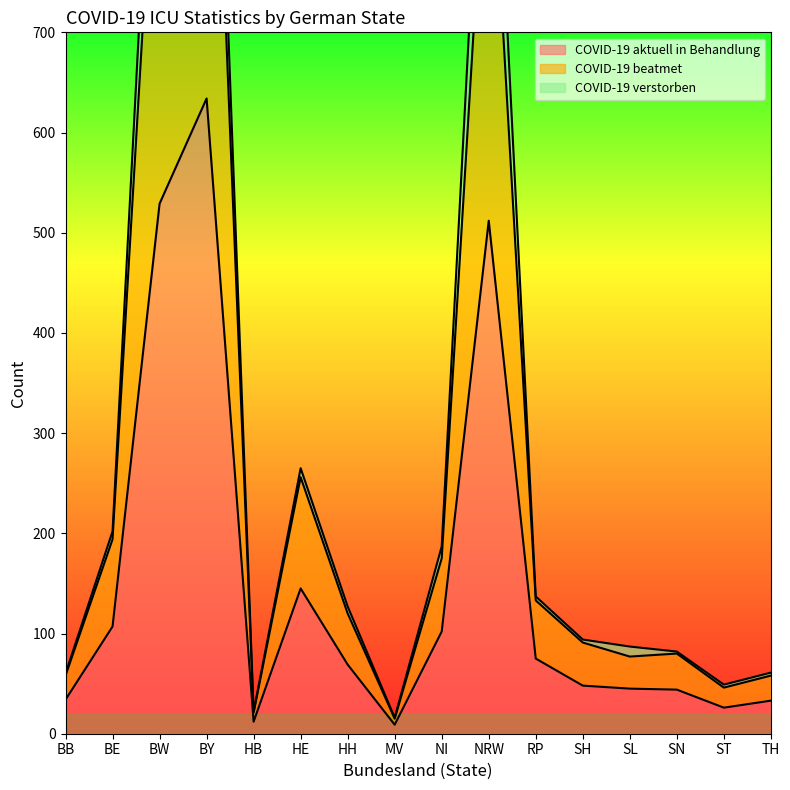

Which series has the largest range (max minus min)?

COVID-19 beatmet